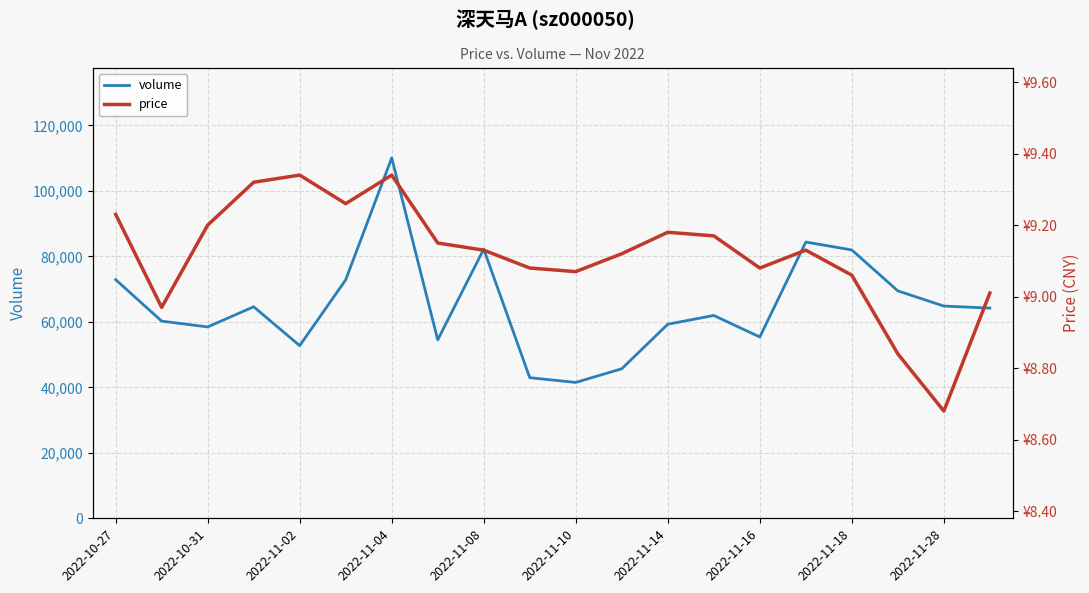

How many lines are shown in the chart?

2